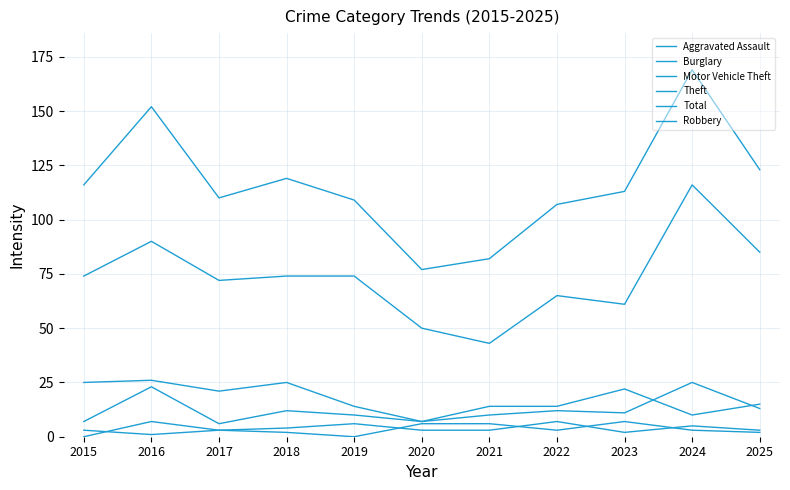

True or false: Burglary has more than 0 points higher than both neighbors.

True